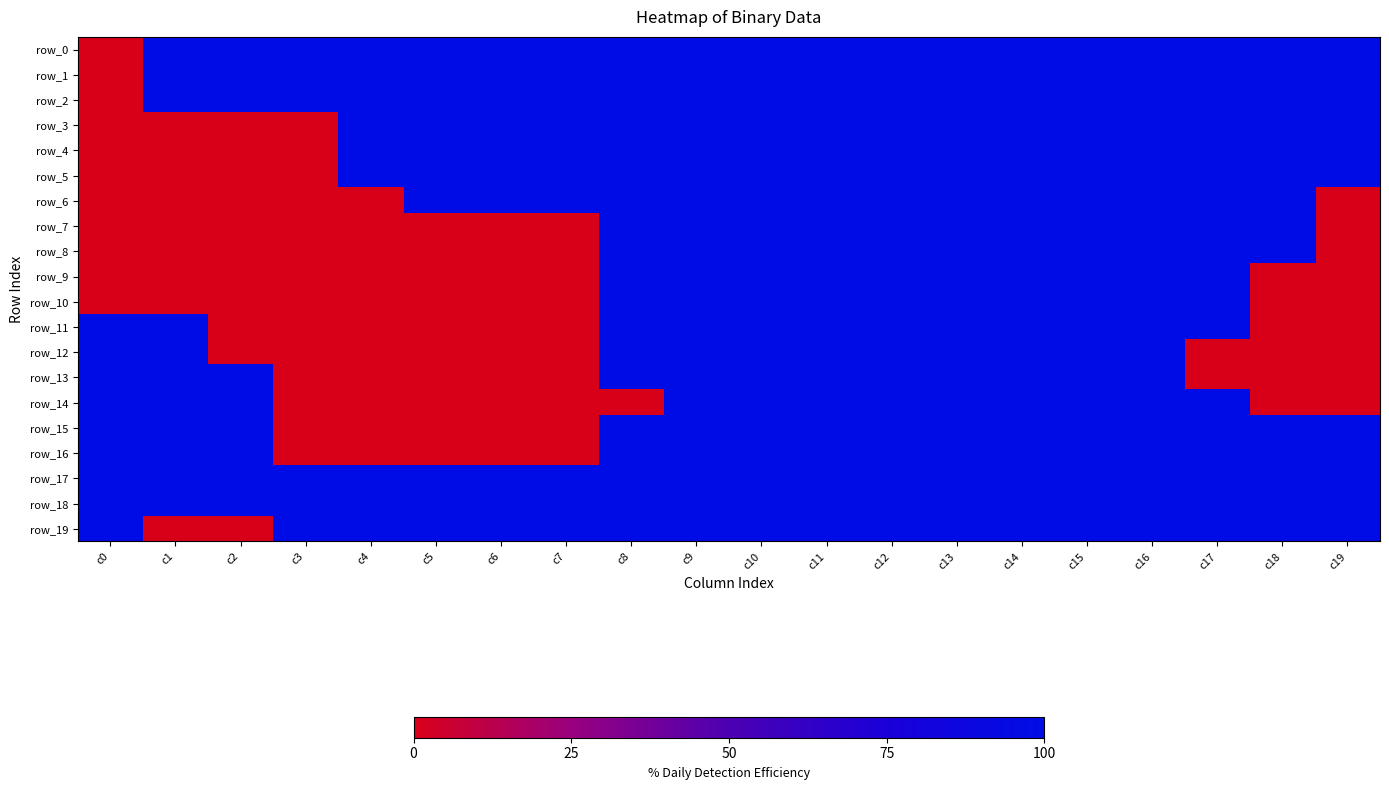

What is the sum of the row_14 values at c0 and c16?

200